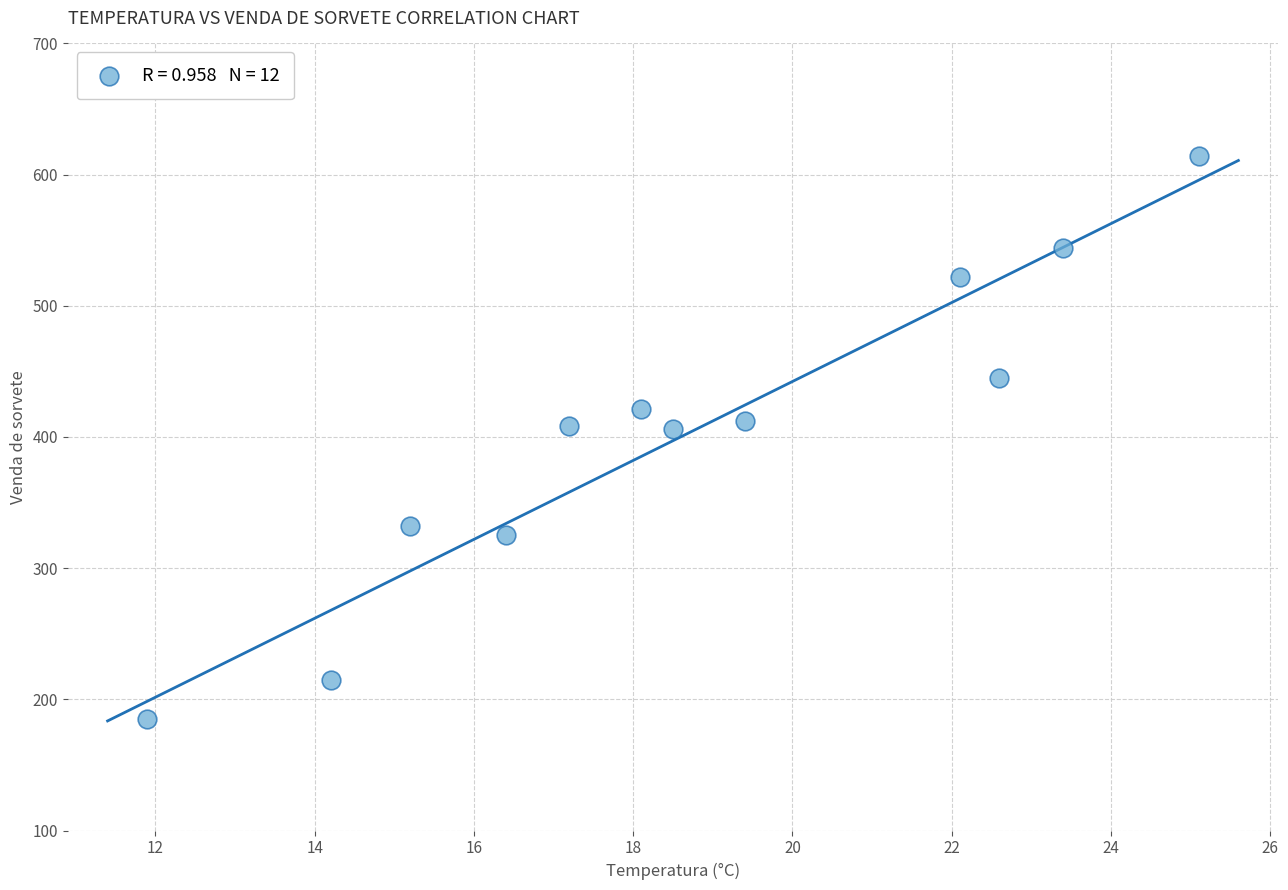

What is the range of Y values (max minus min)?

429